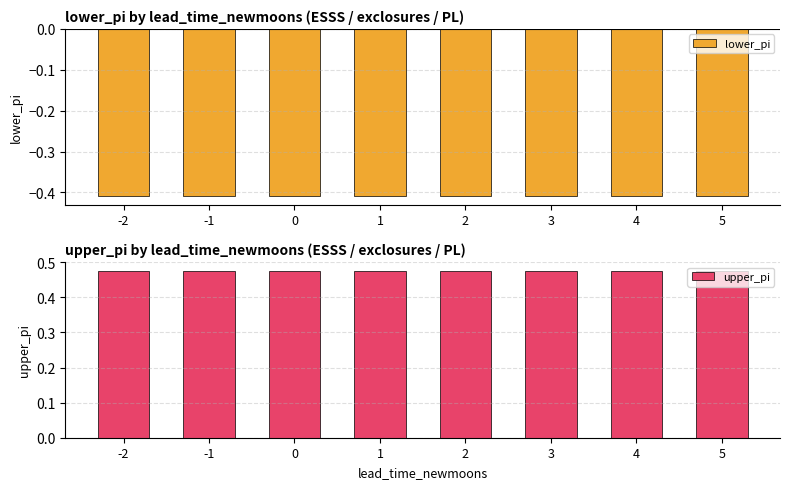

True or false: upper_pi has a value of 0.2 at 4.

False